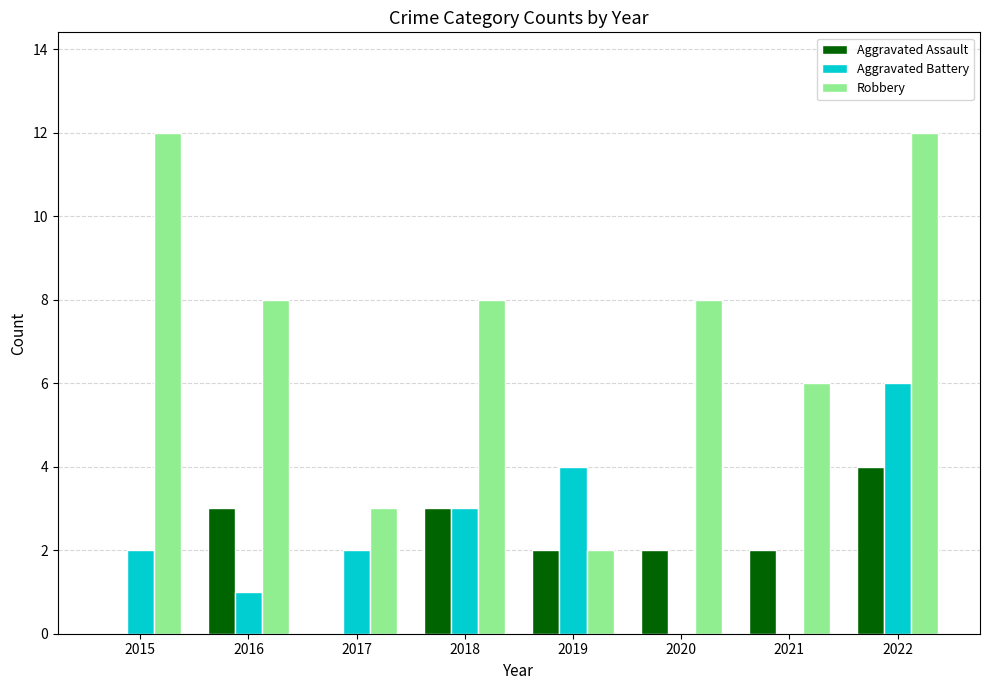

Is it true that Robbery equals 2 at 2019?

True